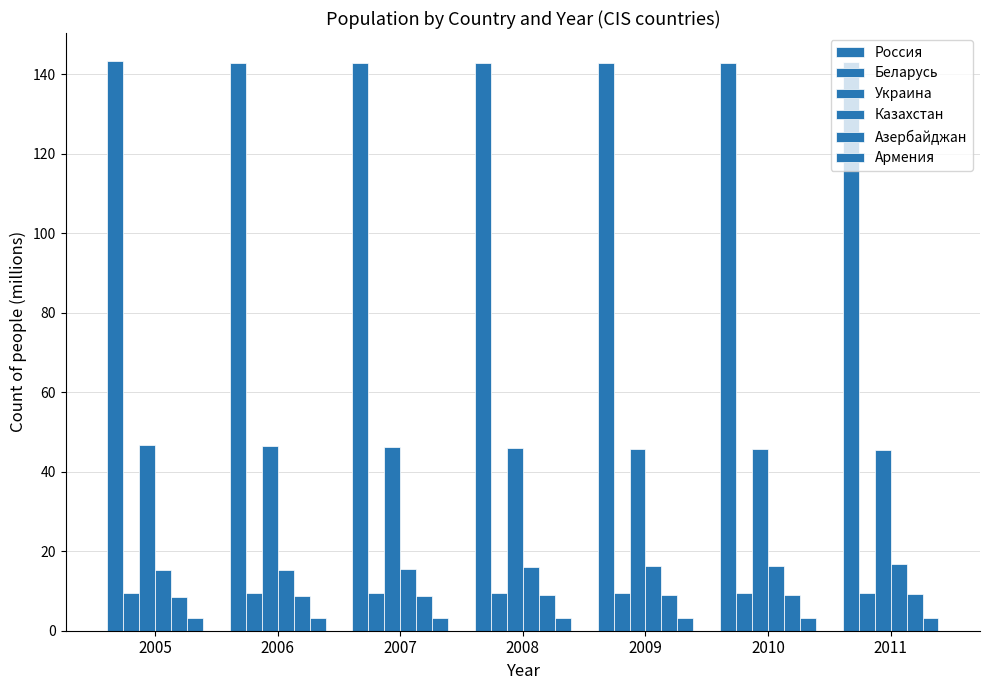

How many distinct data groups are displayed?

6